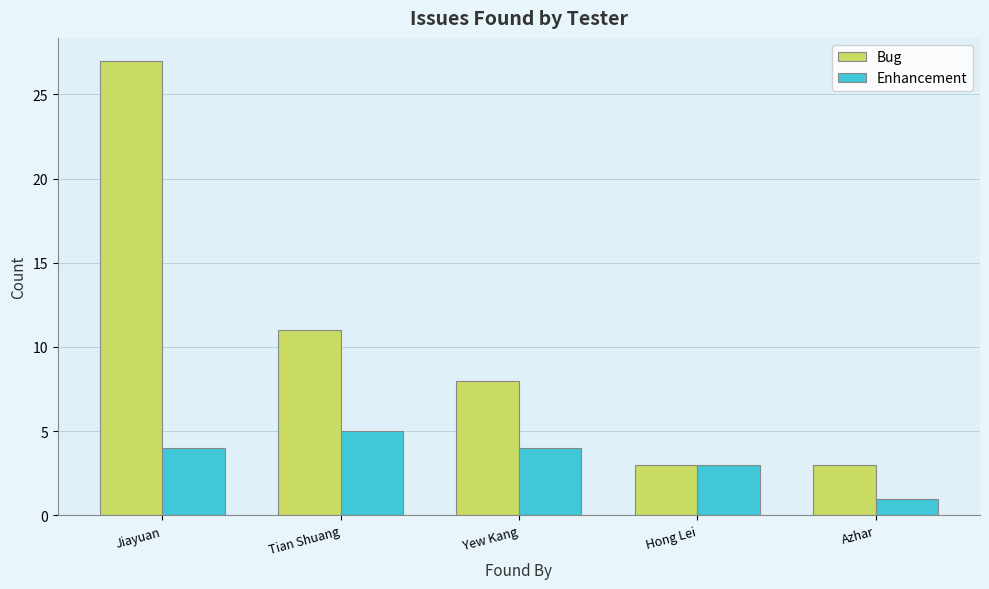

True or false: Bug has a value of 1 at Hong Lei.

False